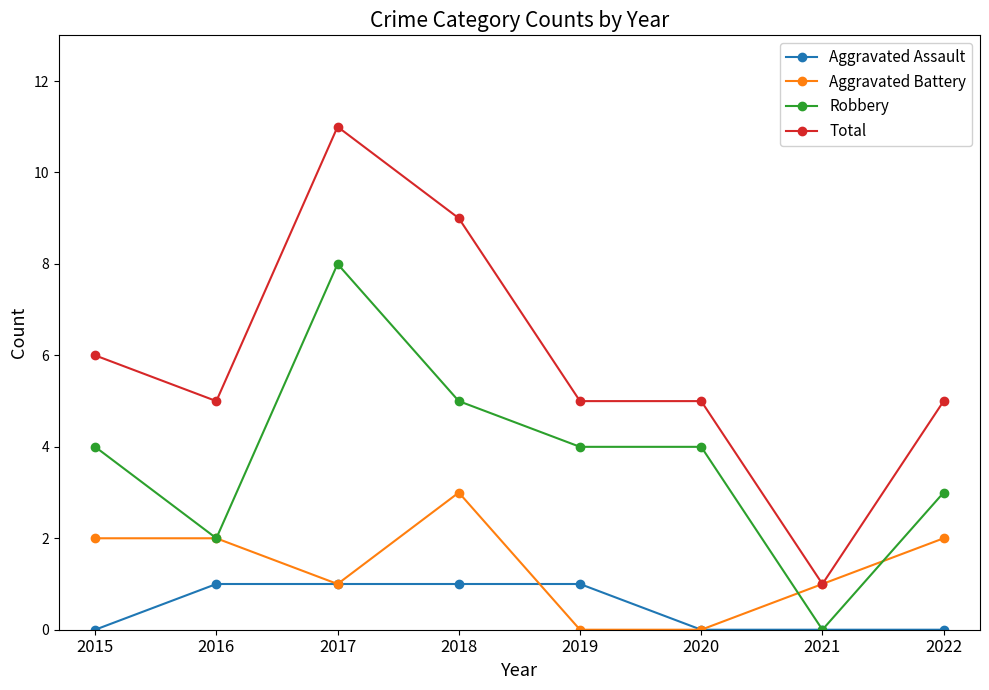

Which series has the largest total across all categories?

Total